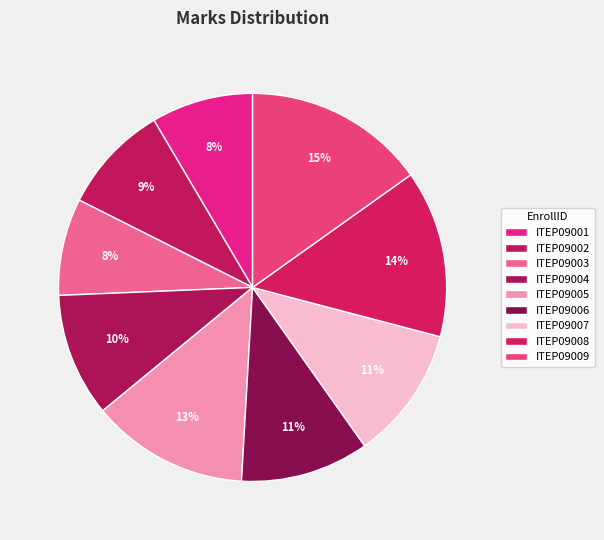

Count the number of slices in the pie.

9